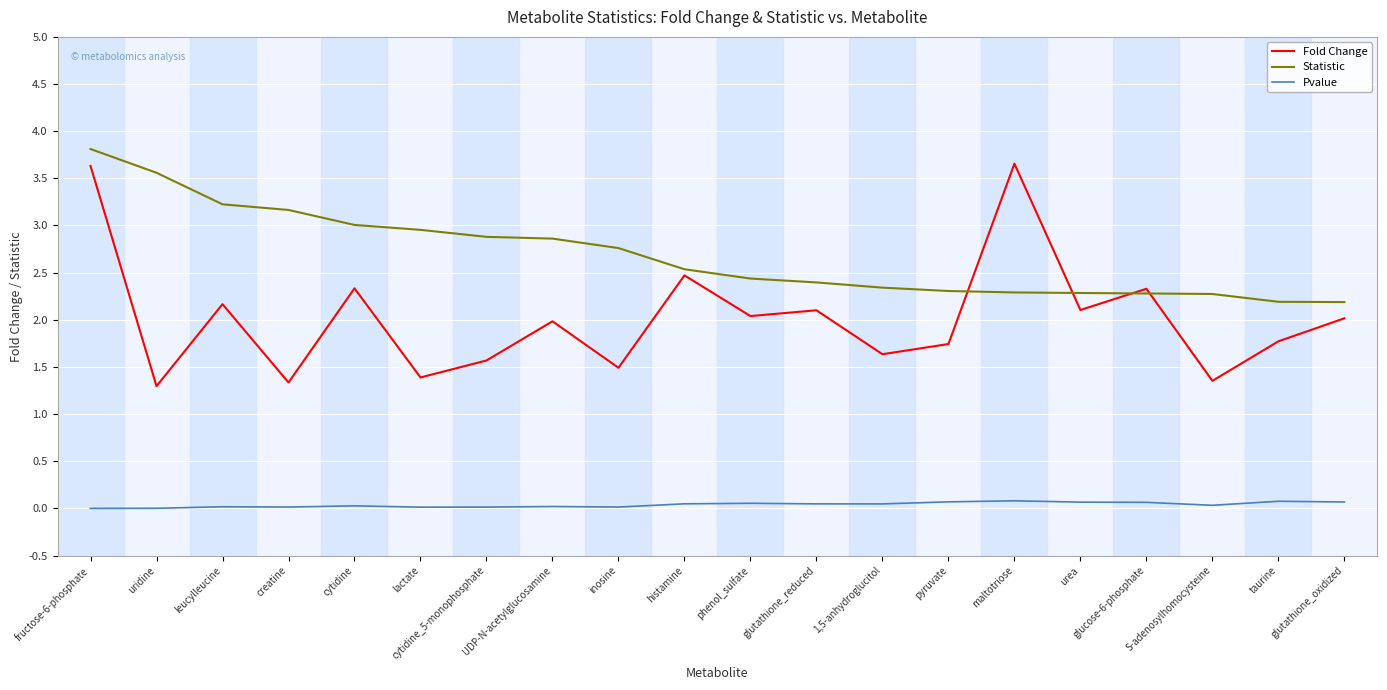

Which label corresponds to the largest value in the chart?

fructose-6-phosphate